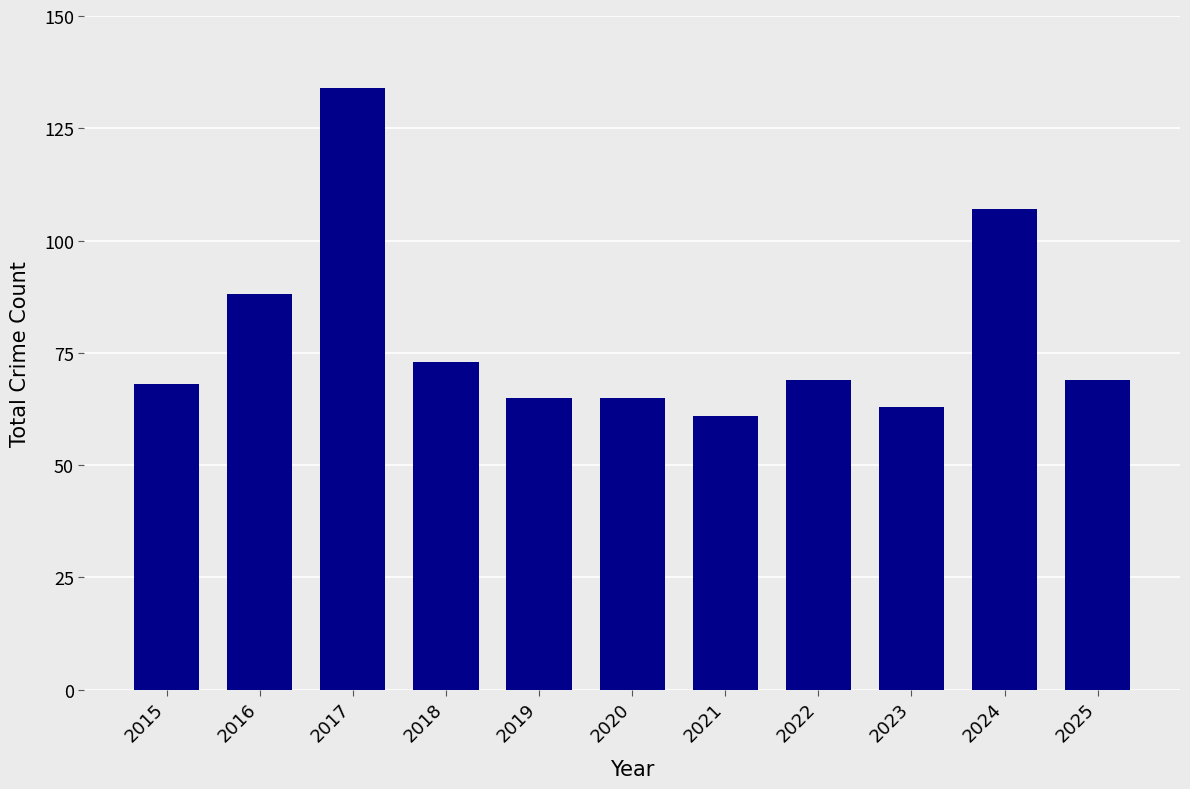

What is the change in value from 2018 to 2024?

+34